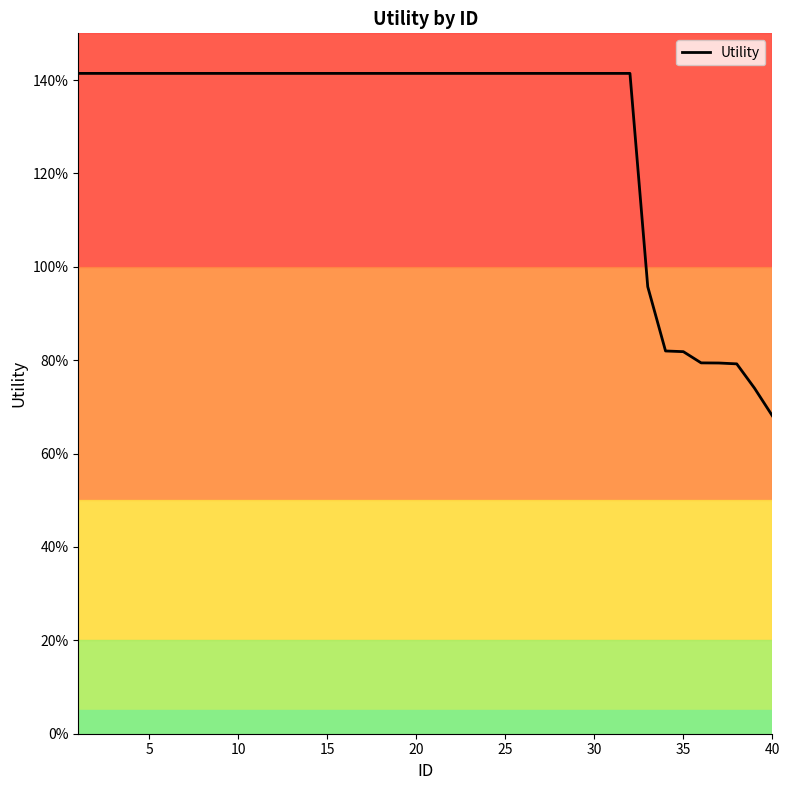

Reading left to right, transcribe all the data shown in this chart.

1.4	1.4	1.4	1.4	1.4	1.4	1.4	1.4	1.4	1.4	1.4	1.4	1.4	1.4	1.4	1.4	1.4	1.4	1.4	1.4	1.4	1.4	1.4	1.4	1.4	1.4	1.4	1.4	1.4	1.4	1.4	1.4	1.0	0.8	0.8	0.8	0.8	0.8	0.7	0.7